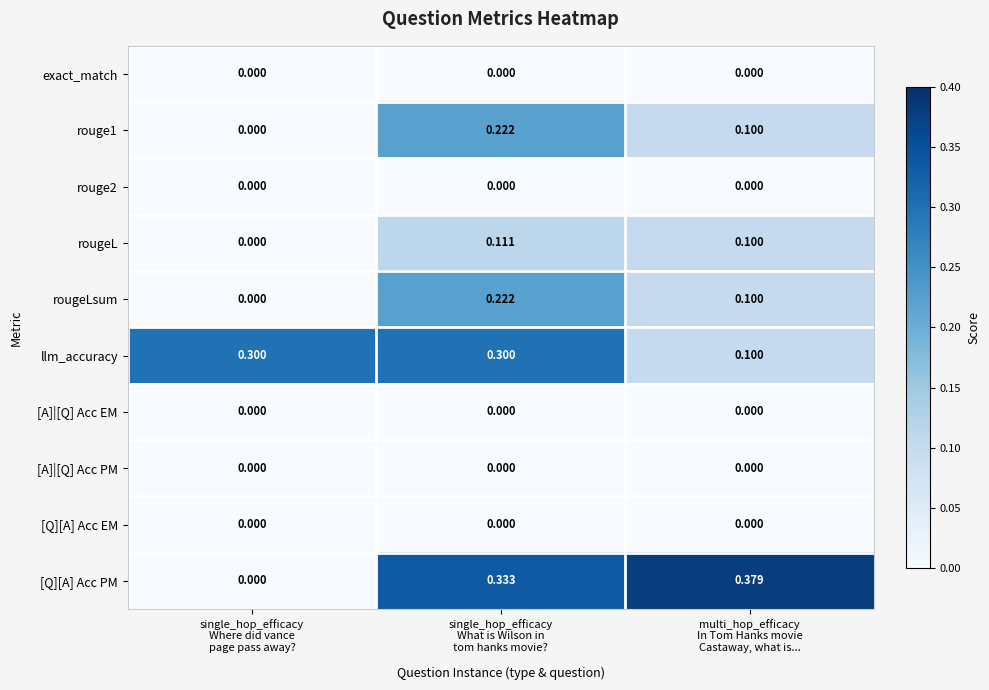

Which series has the largest total across all categories?

[Q][A] Acc PM